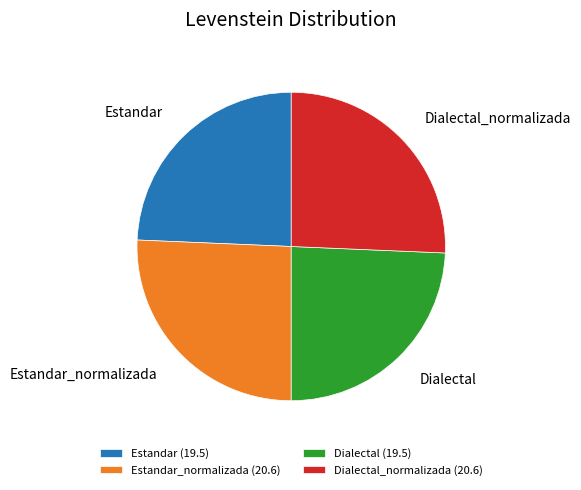

Approximately how many times larger is the value at Estandar (19.5) compared to Dialectal_normalizada (20.6)?

0.9